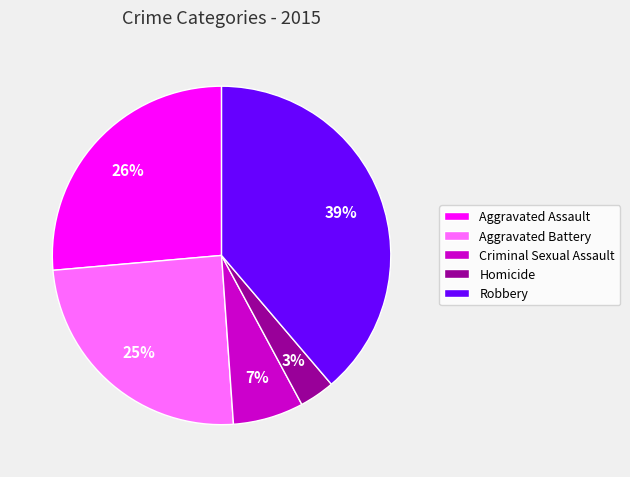

Is Homicide the majority of the pie?

No